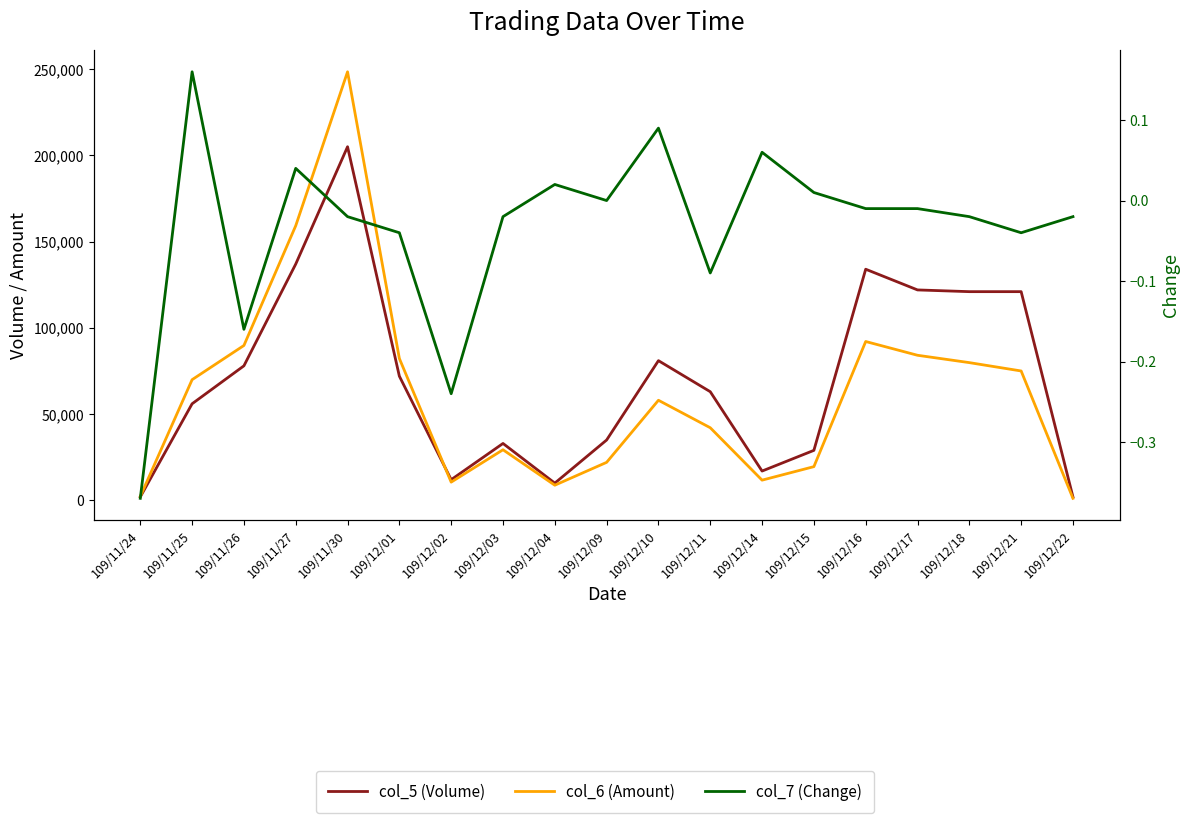

Rank the categories by col_5 (Volume) value from highest to lowest.

109/11/30, 109/11/27, 109/12/16, 109/12/17, 109/12/18, 109/12/21, 109/12/10, 109/11/26, 109/12/01, 109/12/11, 109/11/25, 109/12/09, 109/12/03, 109/12/15, 109/12/14, 109/12/02, 109/12/04, 109/11/24, 109/12/22